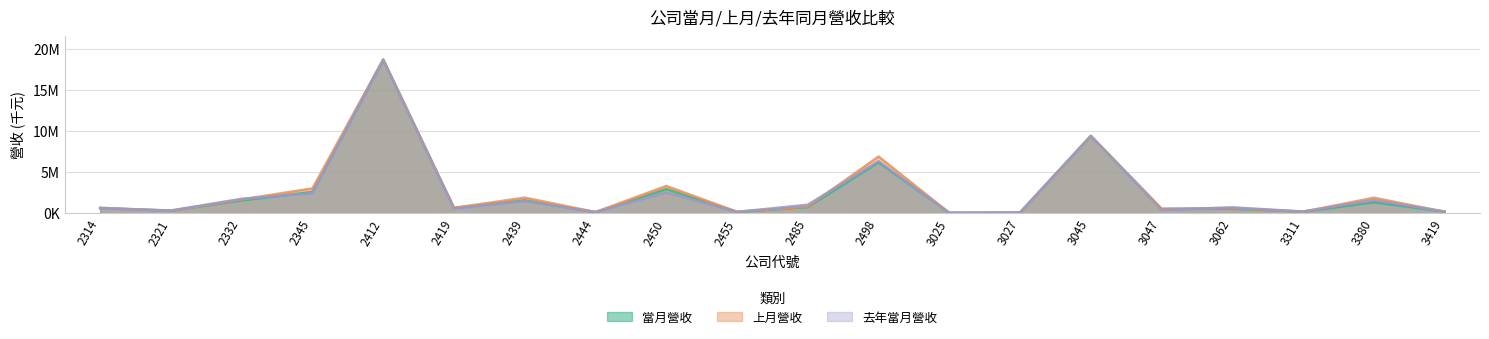

What is the value of the 上月營收 point at the 19th from the left?

1887823